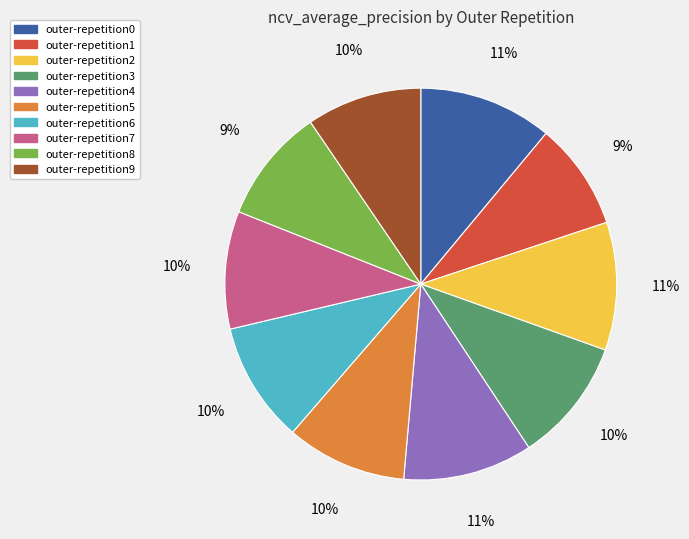

Count the number of slices in the pie.

10